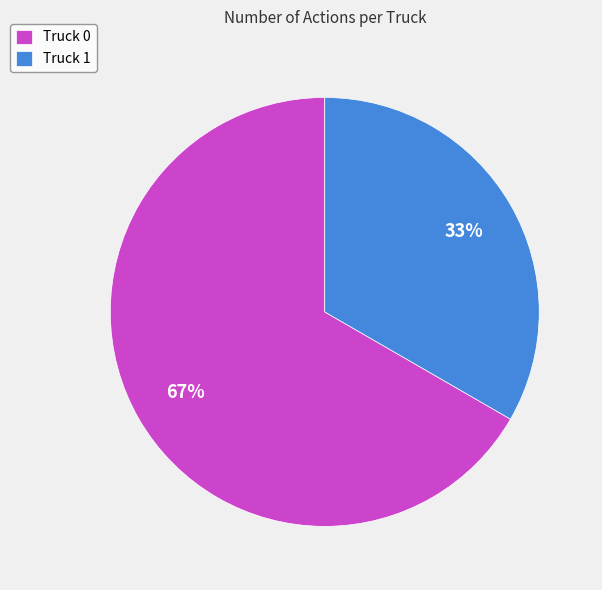

Is there a majority slice in this chart?

Yes